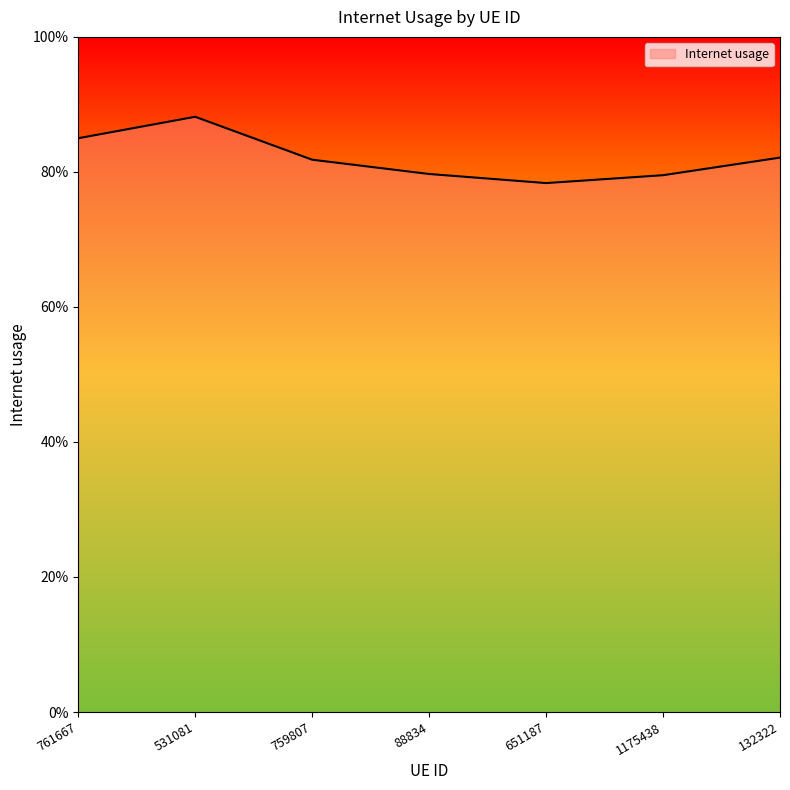

What is the label of the 4th point from the right?

88834